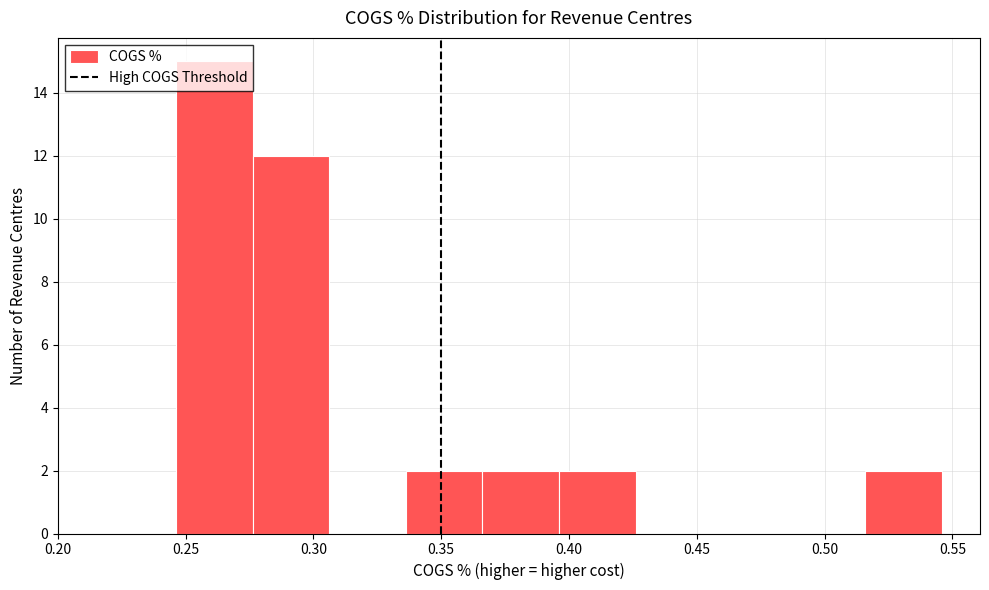

Over which range of the x-axis is the bar tallest?

0.245 to 0.275